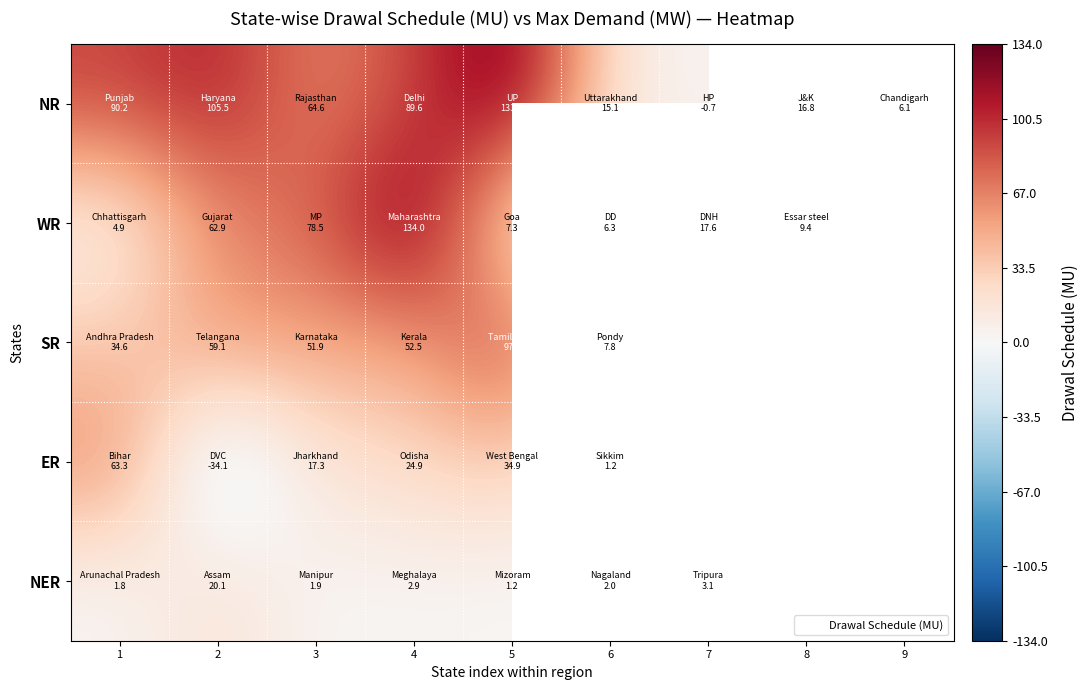

At which label does row_2 reach its minimum?

6